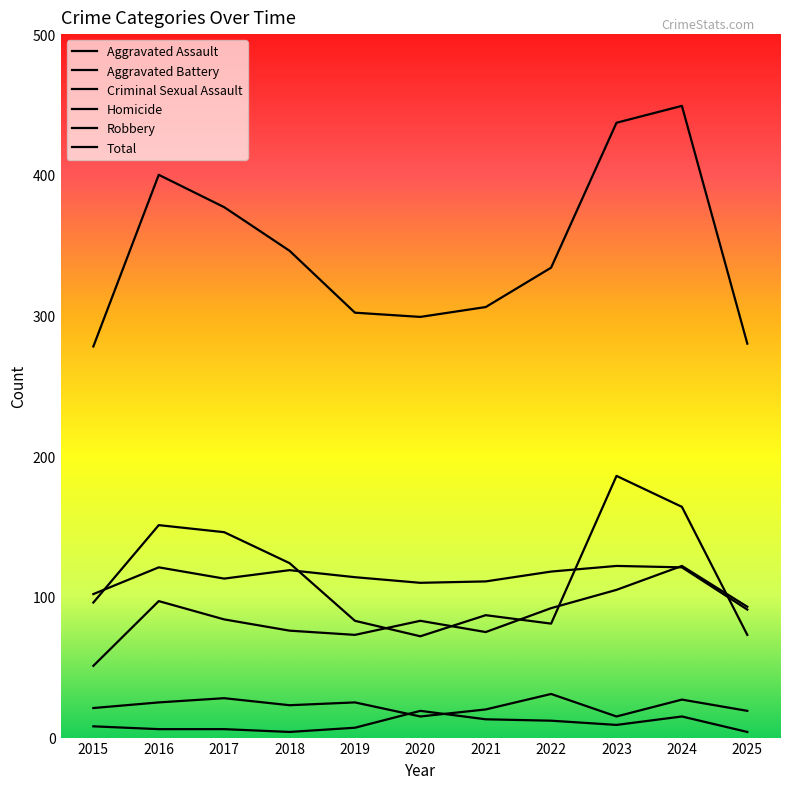

Does the chart display data point markers on the line(s)?

No